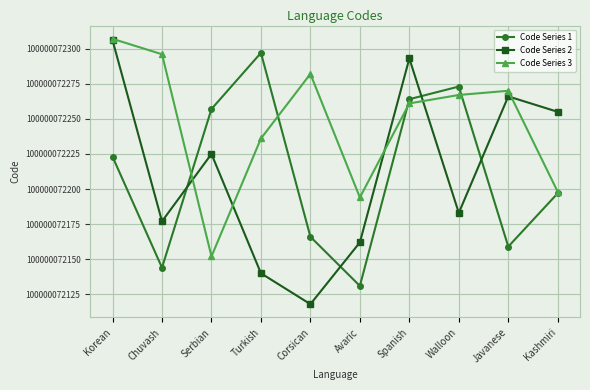

Which series changed the most between Corsican and Walloon?

Code Series 1